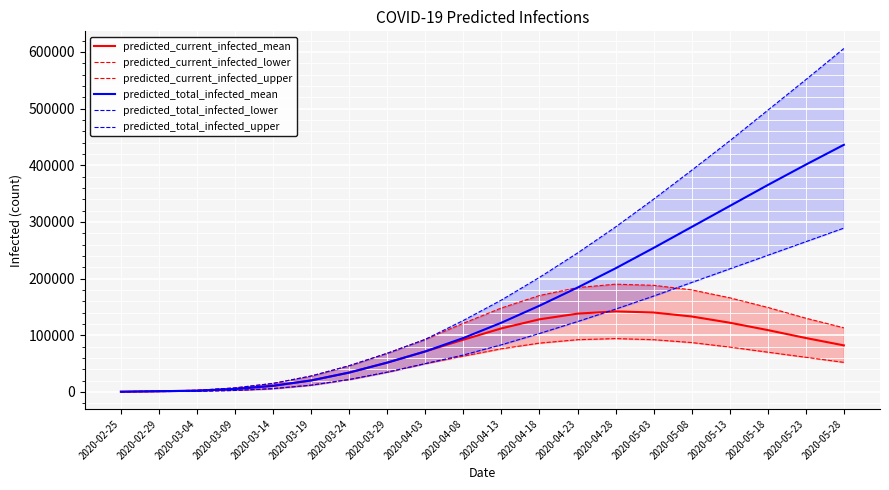

What is the sum of the predicted_current_infected_mean values at 2020-05-08 and 2020-03-14?

143655